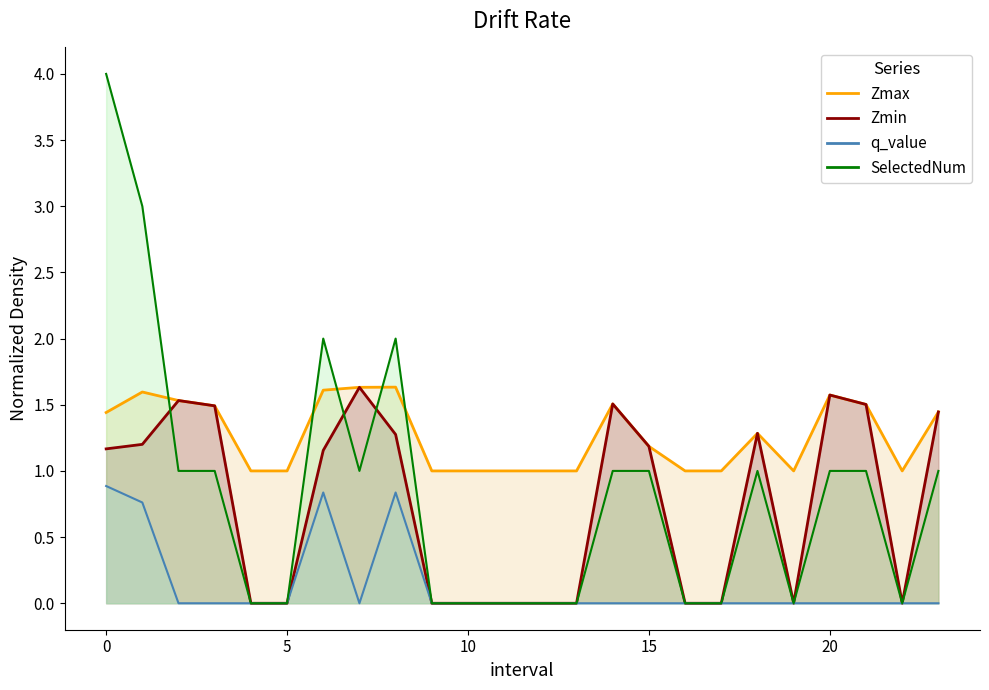

Reading left to right, transcribe all the data shown in this chart.

Zmax: 1.4	1.6	1.5	1.5	1.0	1.0	1.6	1.6	1.6	1.0	1.0	1.0	1.0	1.0	1.5	1.2	1.0	1.0	1.3	1.0	1.6	1.5	1.0	1.4
Zmin: 1.2	1.2	1.5	1.5	0.0	0.0	1.2	1.6	1.3	0.0	0.0	0.0	0.0	0.0	1.5	1.2	0.0	0.0	1.3	0.0	1.6	1.5	0.0	1.4
q_value: 0.9	0.8	0.0	0.0	0.0	0.0	0.8	0.0	0.8	0.0	0.0	0.0	0.0	0.0	0.0	0.0	0.0	0.0	0.0	0.0	0.0	0.0	0.0	0.0
SelectedNum: 4.0	3.0	1.0	1.0	0.0	0.0	2.0	1.0	2.0	0.0	0.0	0.0	0.0	0.0	1.0	1.0	0.0	0.0	1.0	0.0	1.0	1.0	0.0	1.0